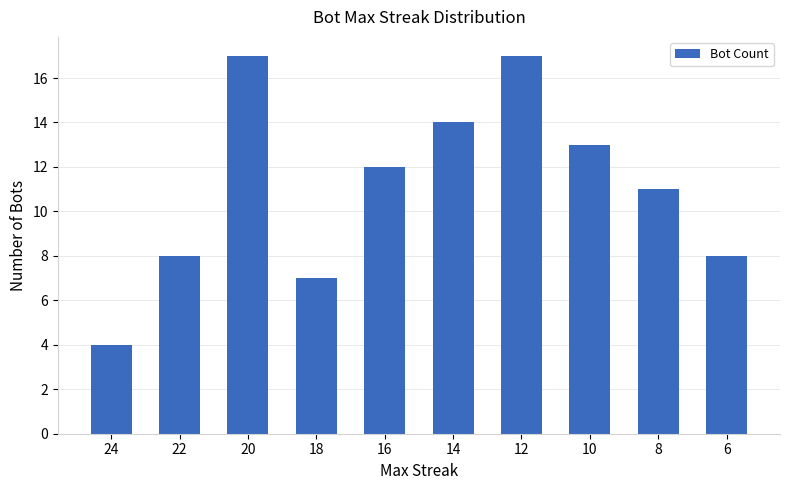

What is the difference between the second highest and minimum values?

13